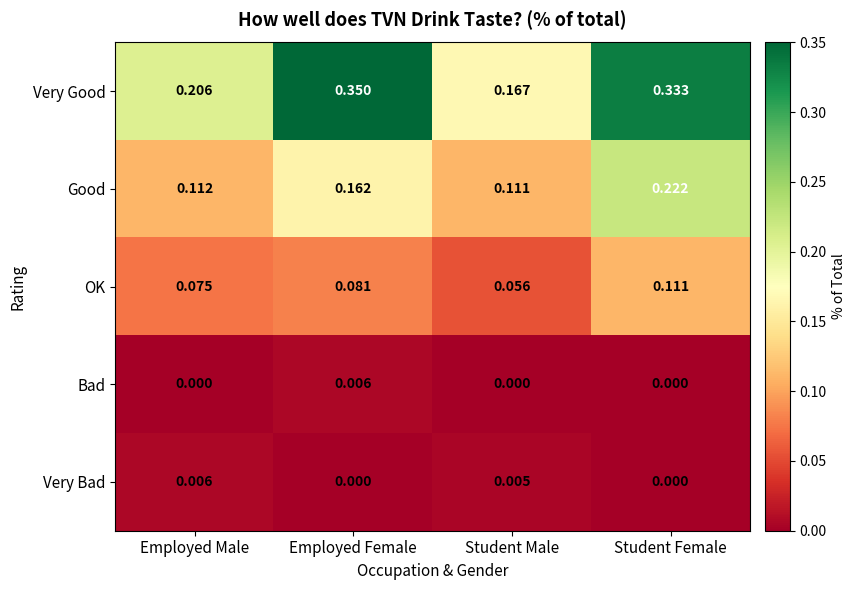

How many series are shown in this chart?

5